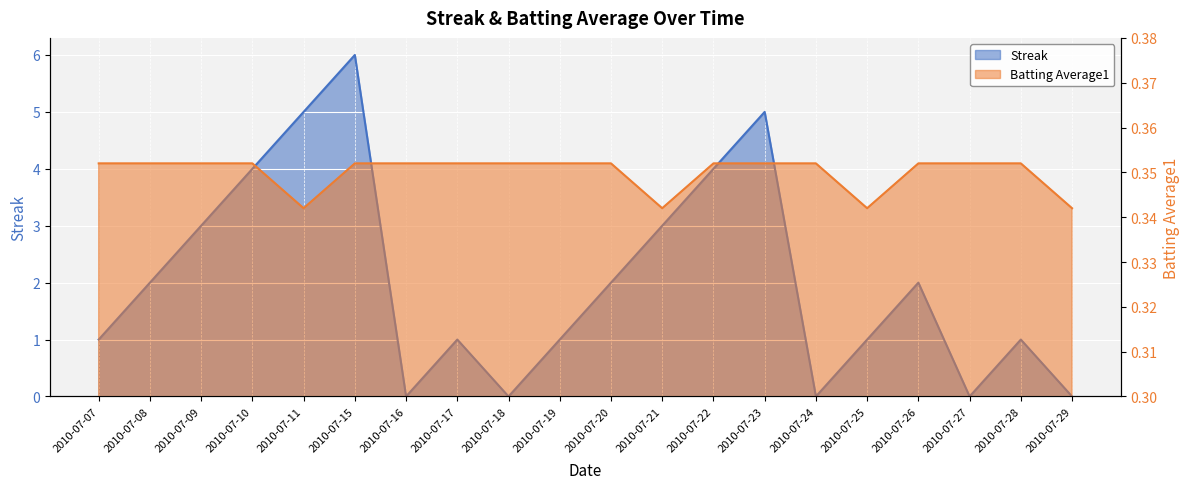

Rank the categories by Batting Average1 value from highest to lowest.

2010-07-07, 2010-07-08, 2010-07-09, 2010-07-10, 2010-07-15, 2010-07-16, 2010-07-17, 2010-07-18, 2010-07-19, 2010-07-20, 2010-07-22, 2010-07-23, 2010-07-24, 2010-07-26, 2010-07-27, 2010-07-28, 2010-07-11, 2010-07-21, 2010-07-25, 2010-07-29